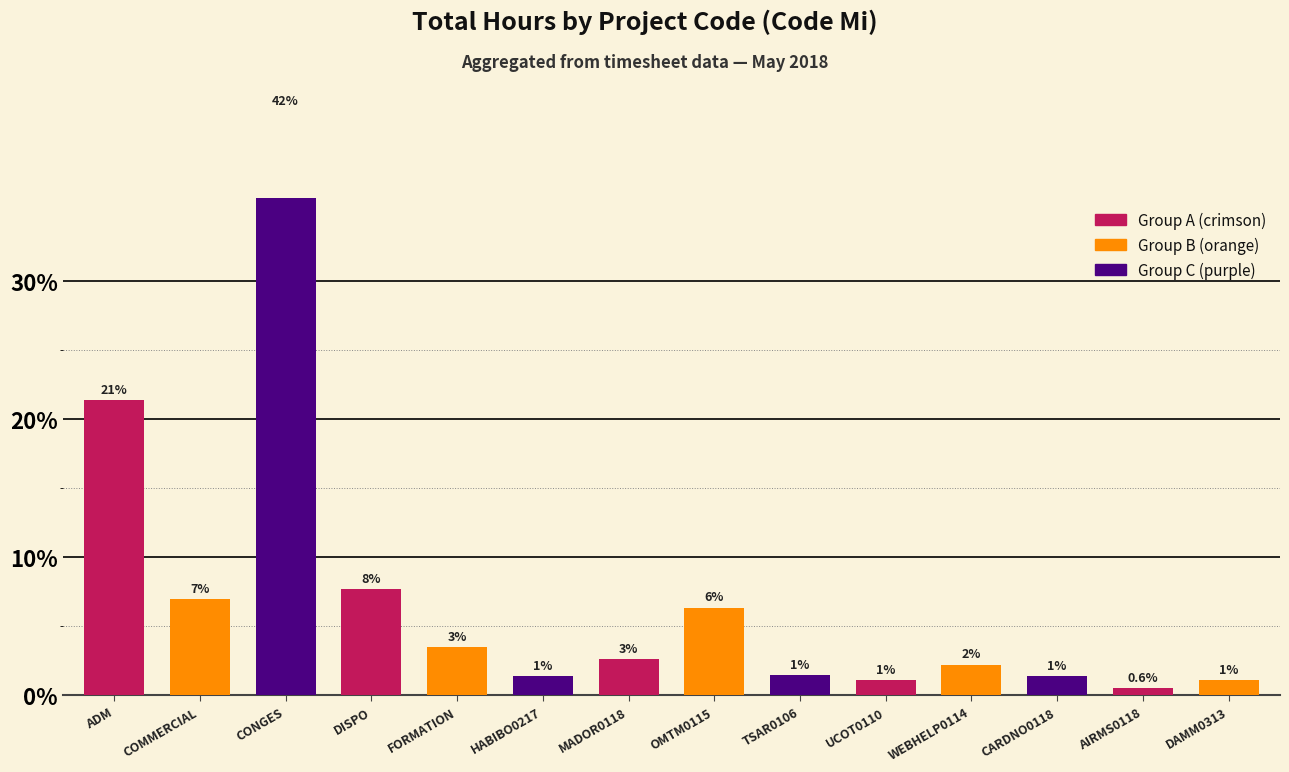

Which category has the highest value across all series?

CONGES